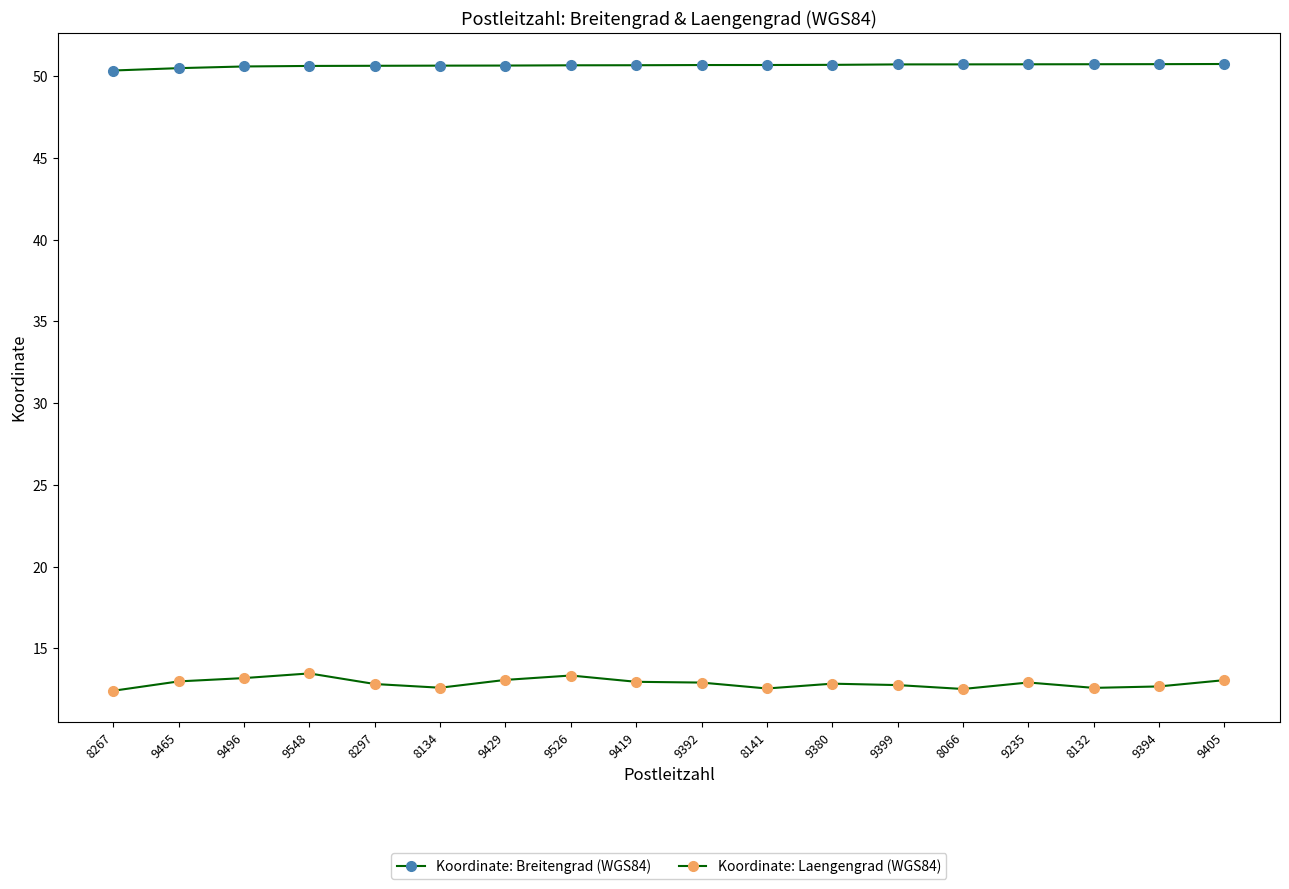

Which series has the widest spread of values?

Koordinate: Laengengrad (WGS84)